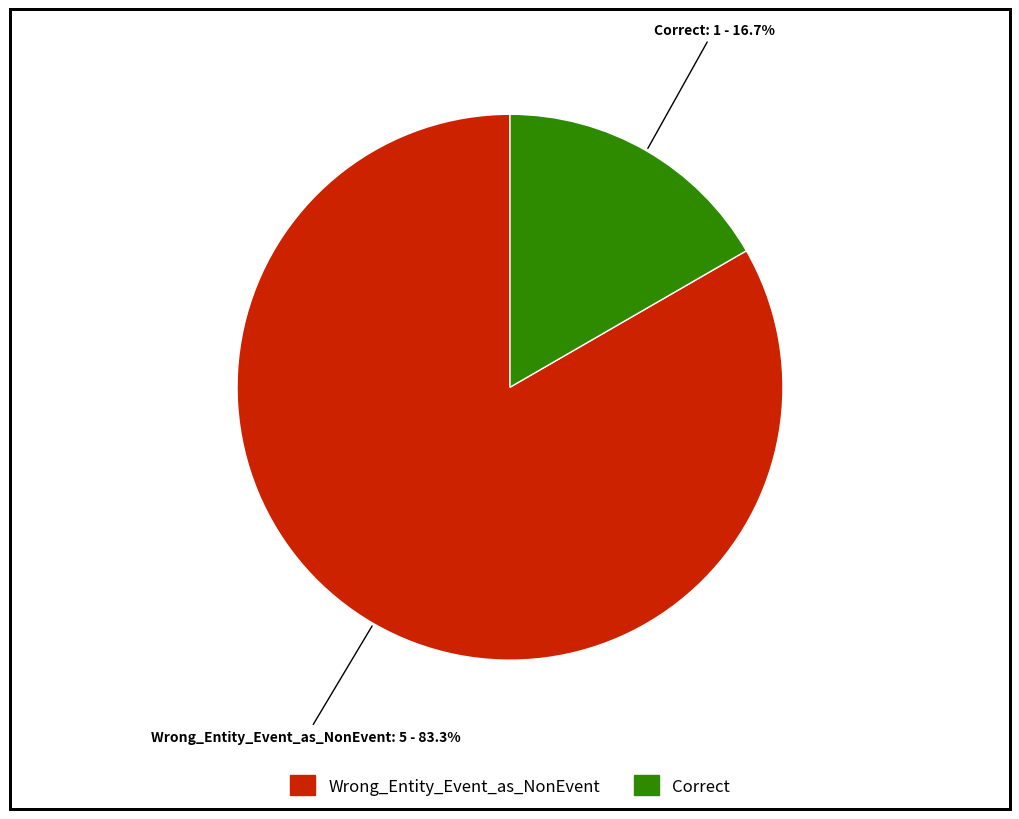

To the nearest percent, what is the combined percentage of Wrong_Entity_Event_as_NonEvent and Correct?

100%